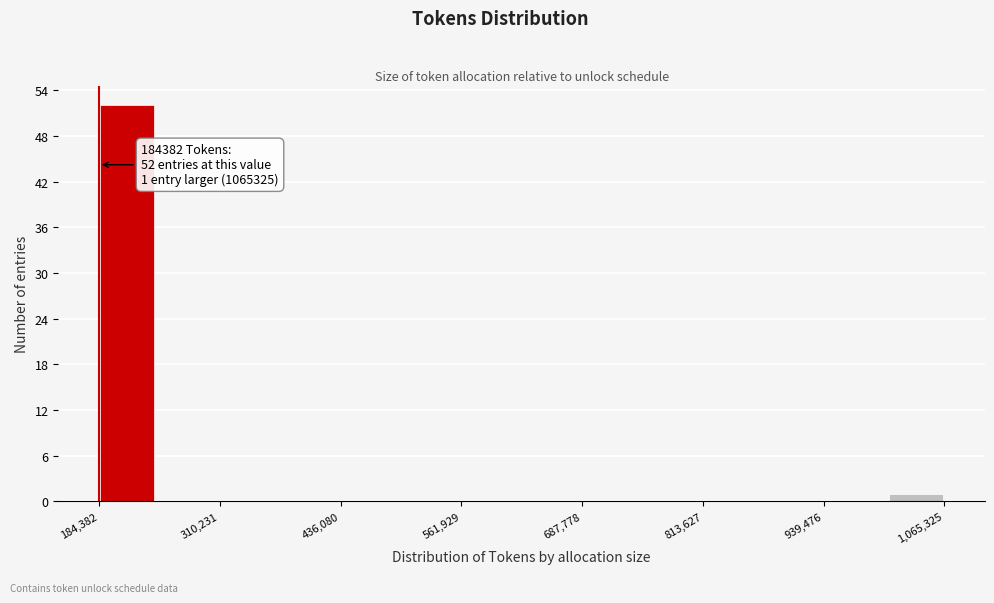

Read against the x-axis, roughly where is the centre of the tallest bar?

220000